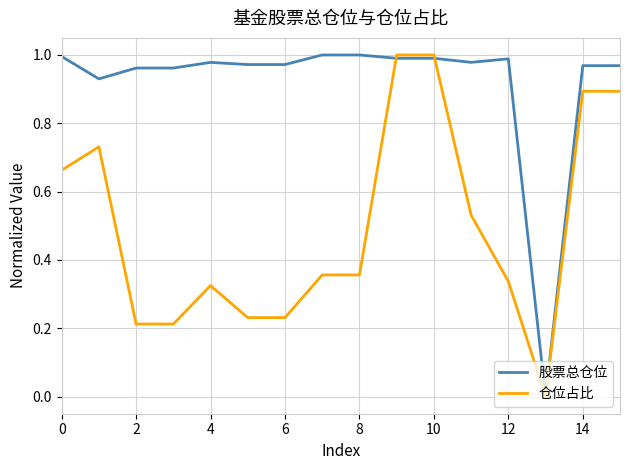

List the series in order of their overall mean, lowest first.

仓位占比, 股票总仓位